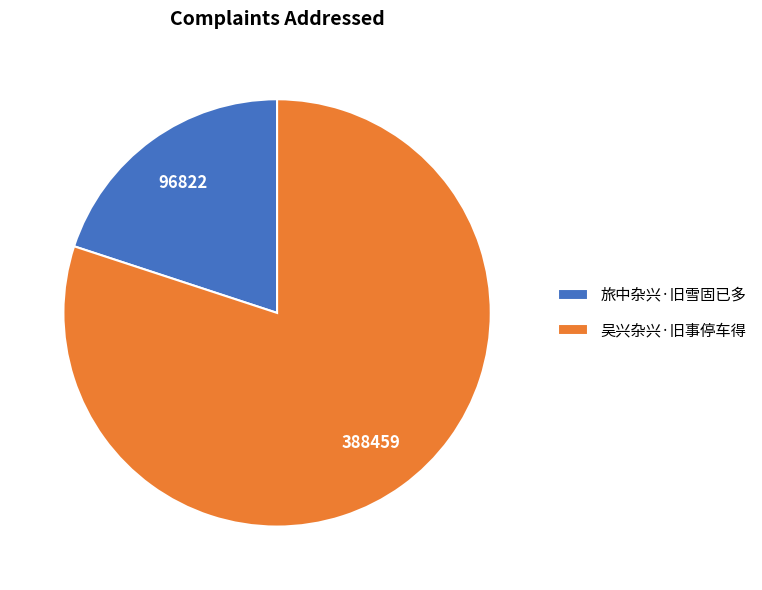

Which slice is the largest?

吴兴杂兴·旧事停车得